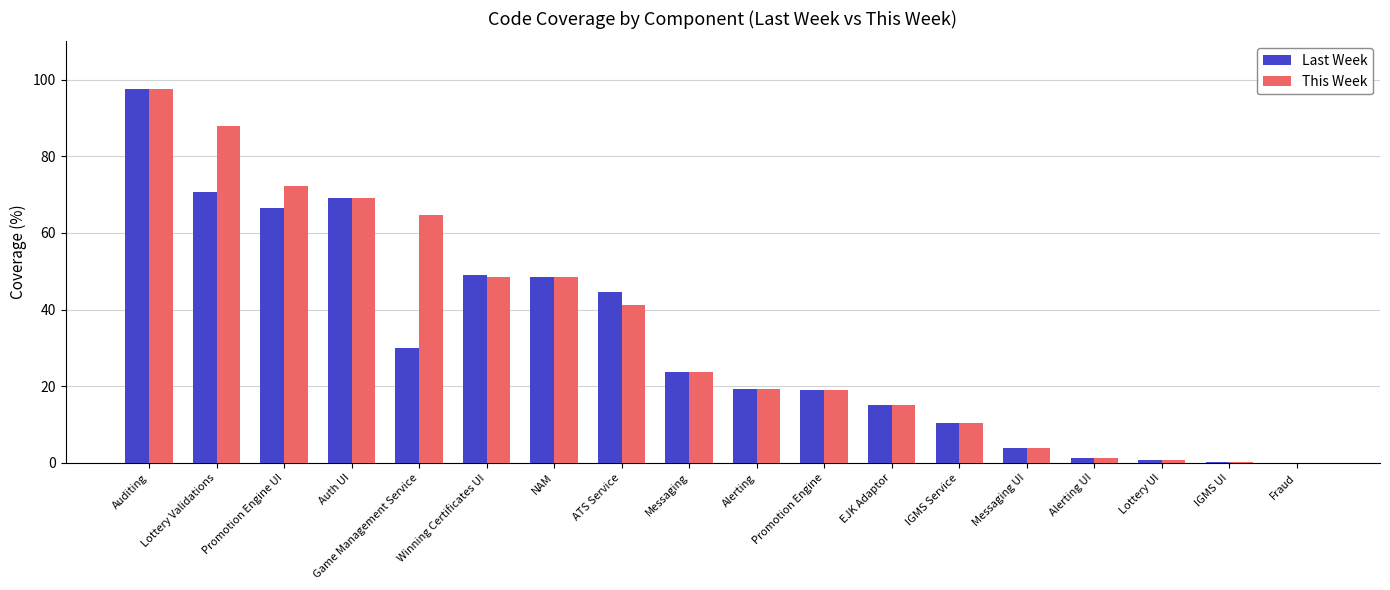

Which series has the largest total across all categories?

This Week